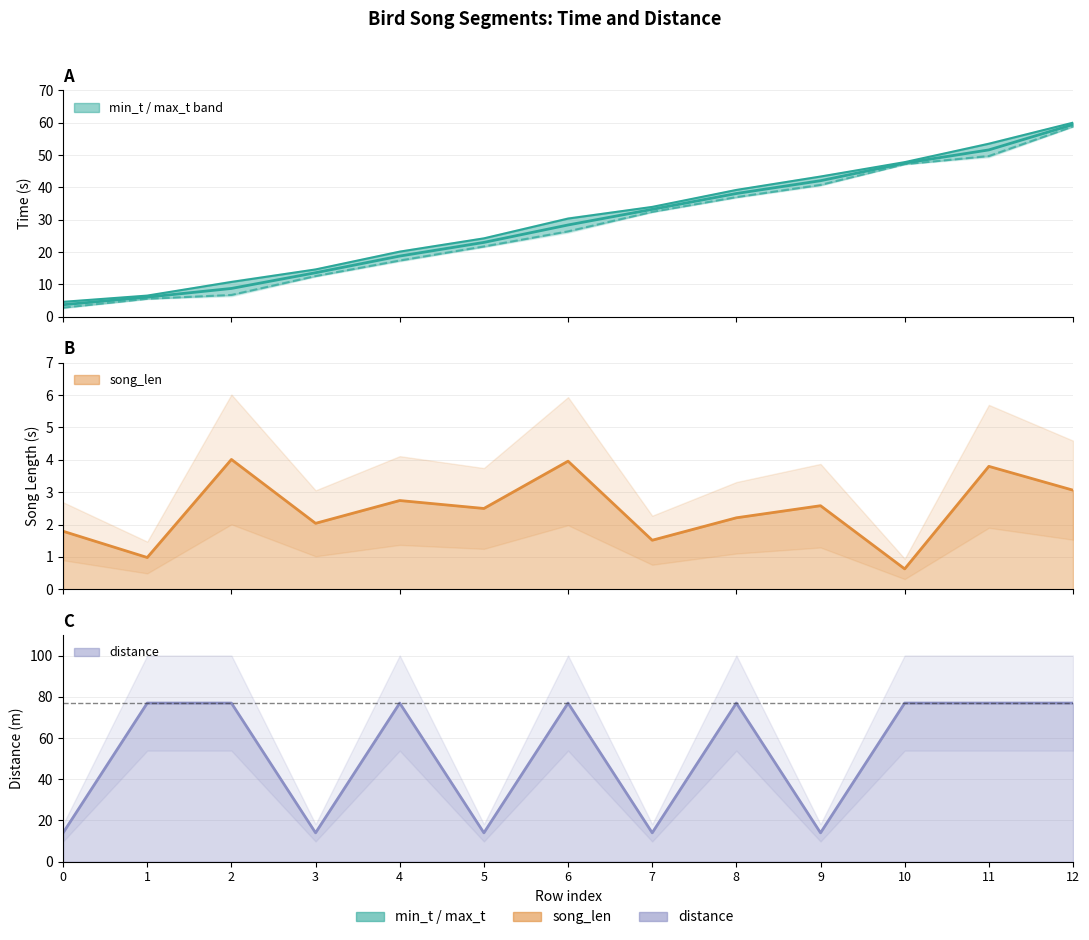

The distance series shows 77.0 at 2. True or false?

True